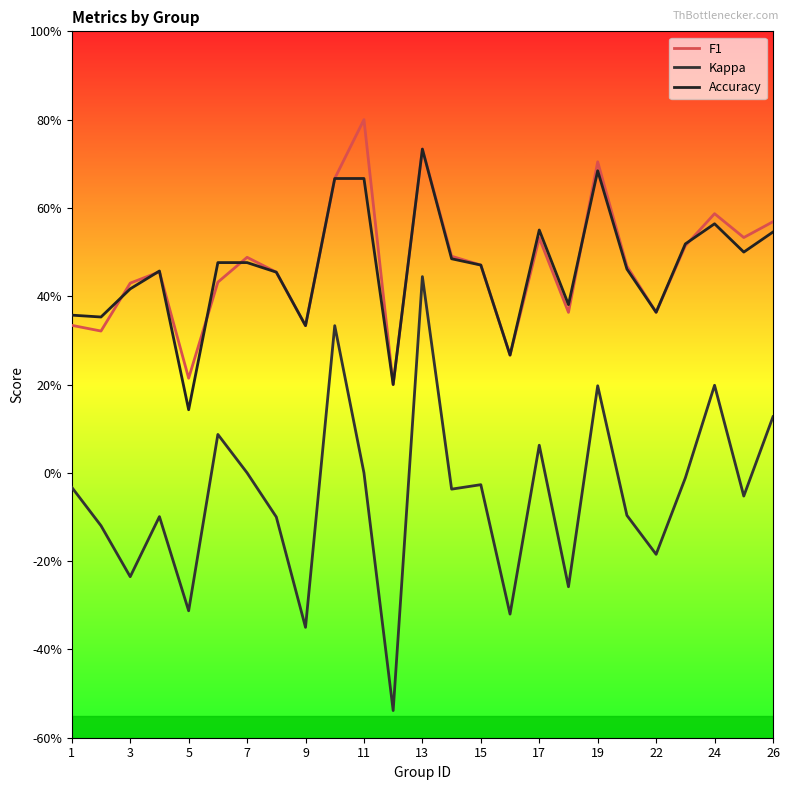

True or false: F1 has more than 1 points higher than both neighbors.

True